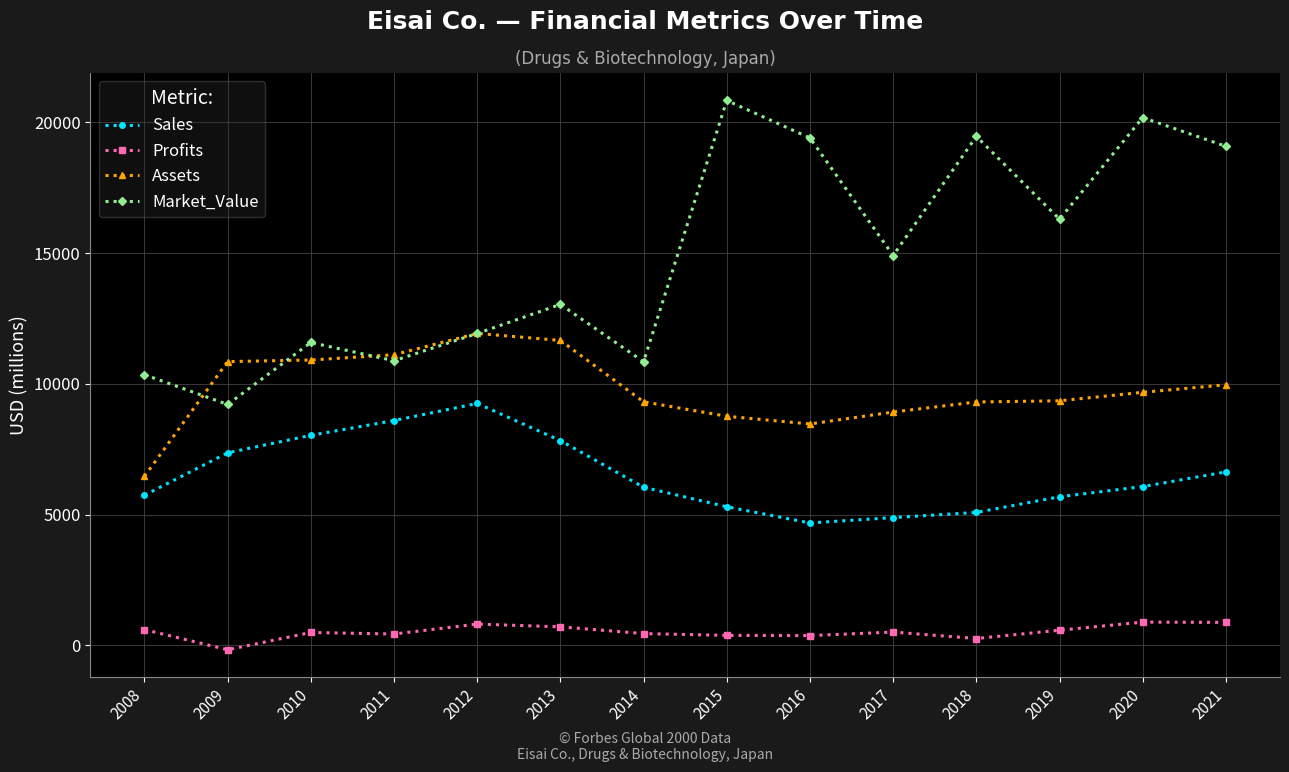

What is the spread (max minus min) of values at 2020?

19294.3